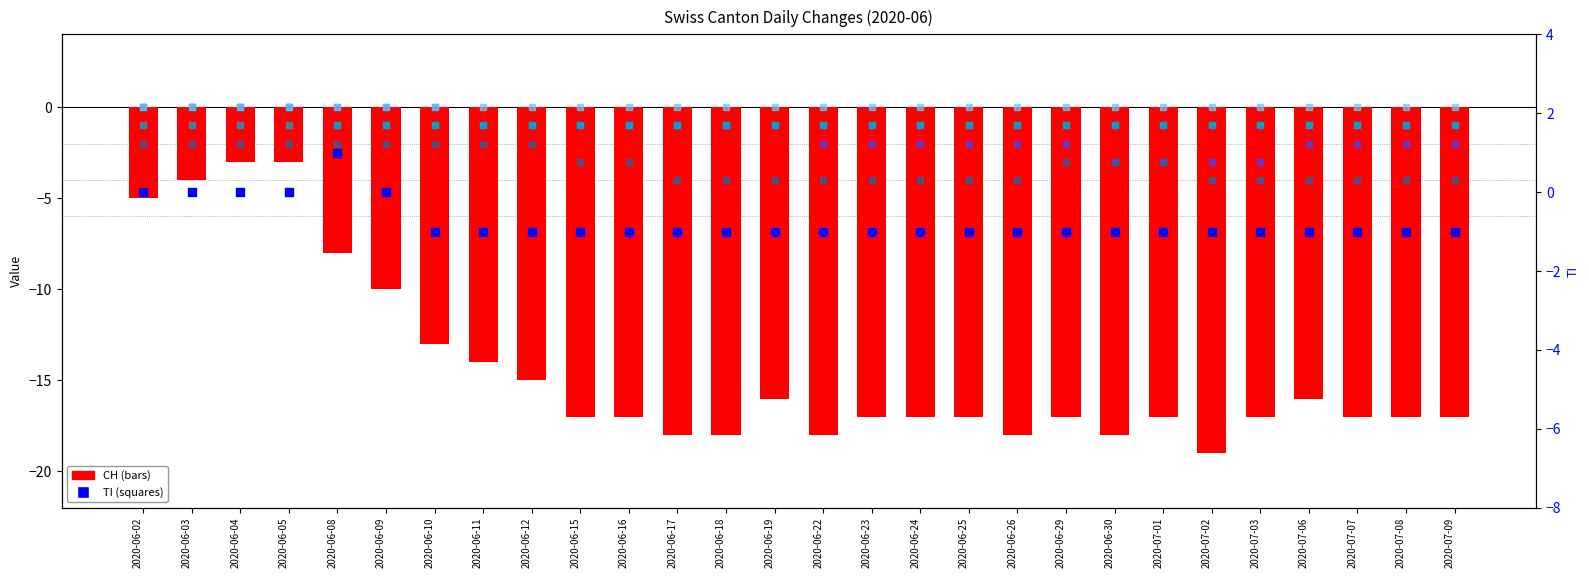

Which series reaches the minimum Y coordinate?

CH